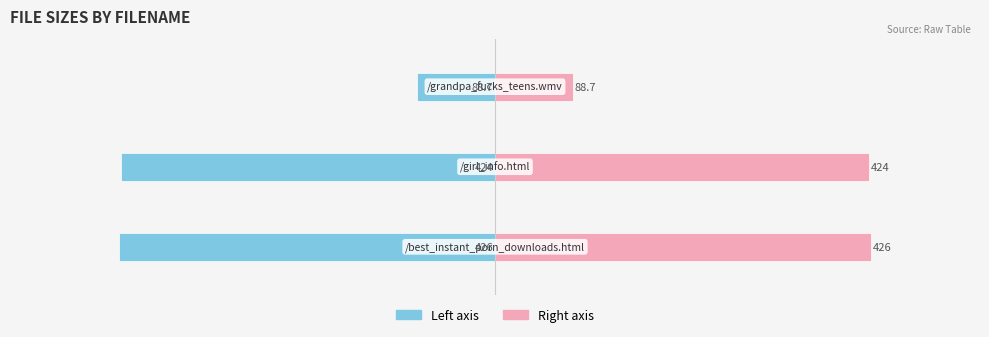

Reading left to right, transcribe all the data shown in this chart.

Size (left): -426.0	-424.0	-88.7
Size (right): 426.0	424.0	88.7